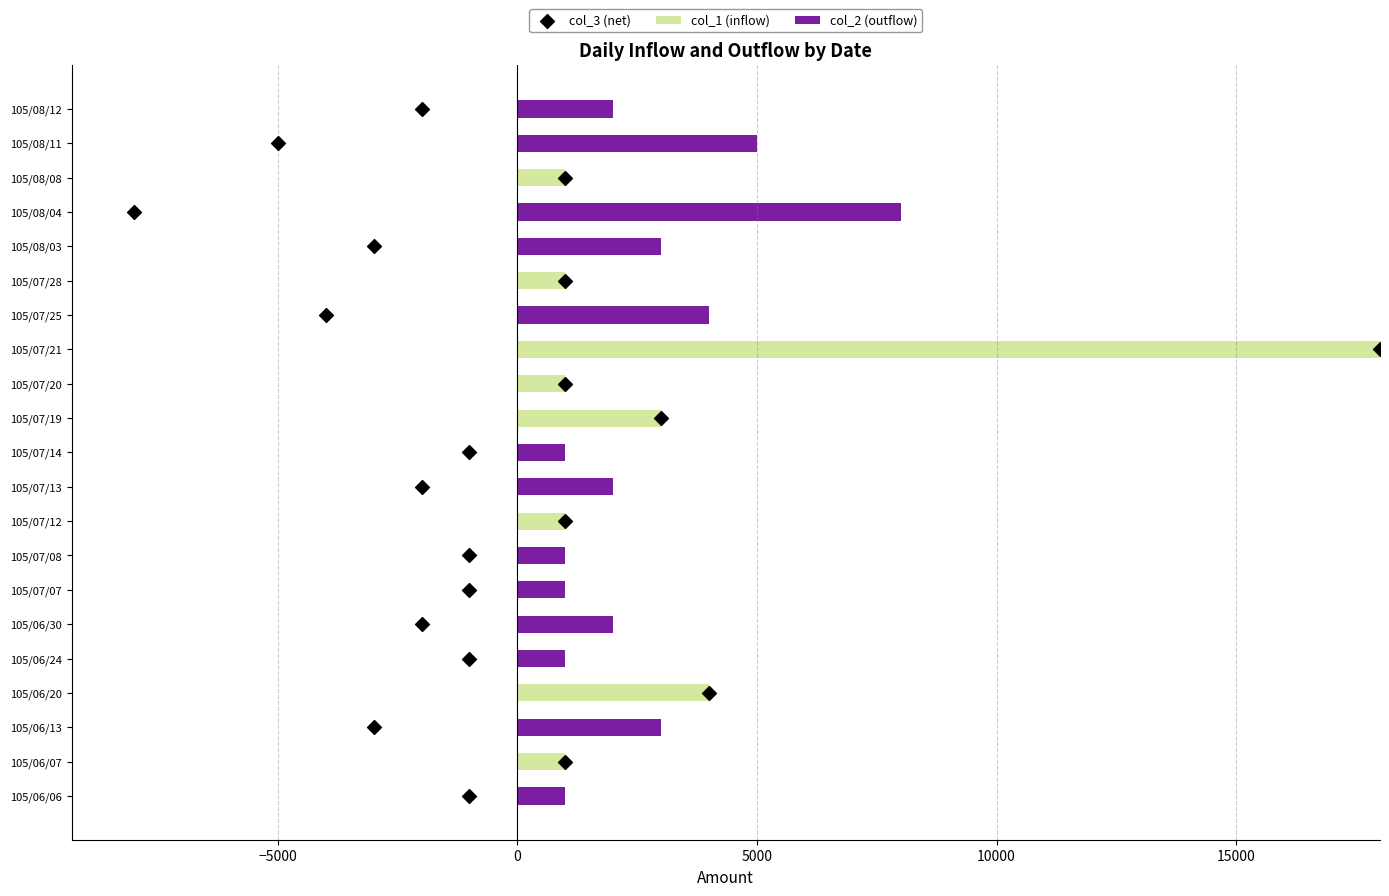

At which label does col_1 (inflow) reach its peak?

105/07/21